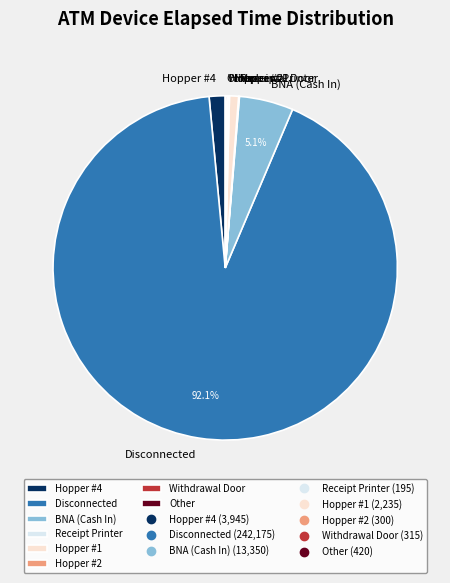

What is the majority slice?

Disconnected